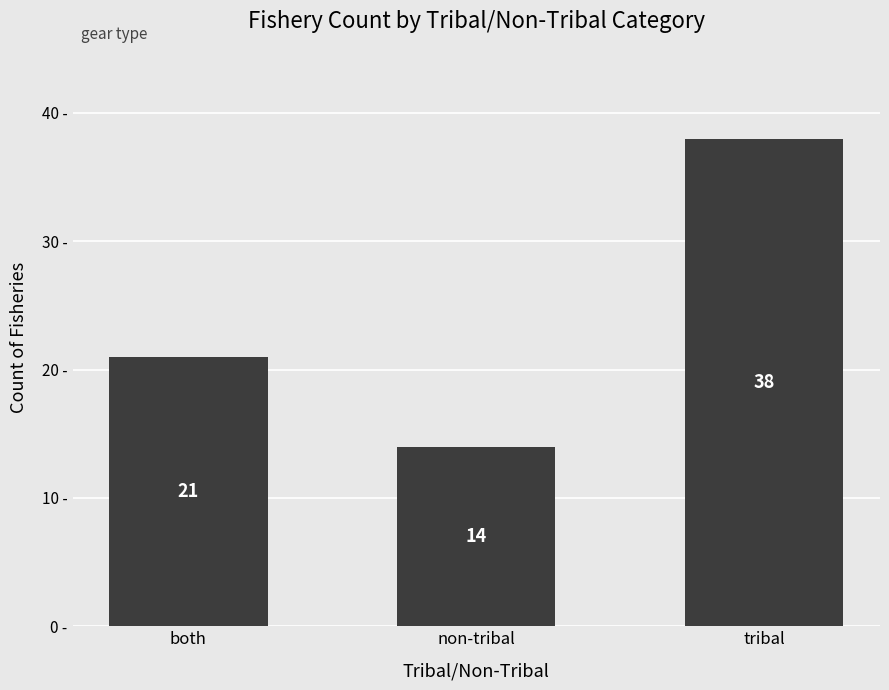

What is the sum of the values at non-tribal and tribal?

52